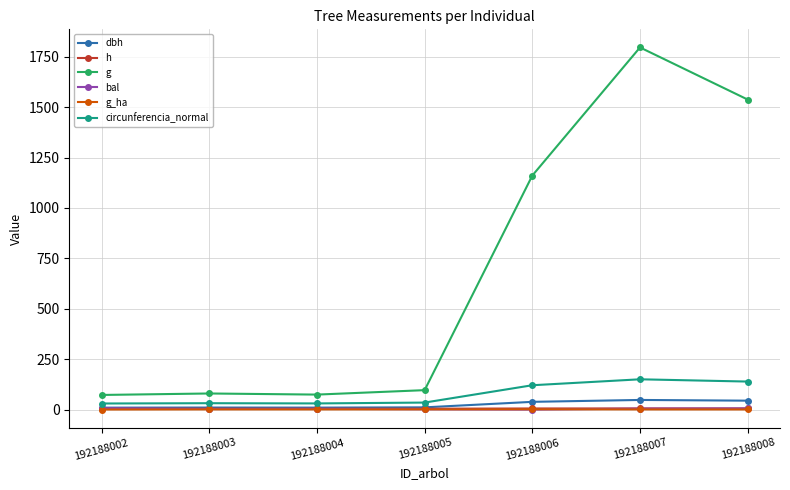

At which category is the sum across all series the highest?

192188007